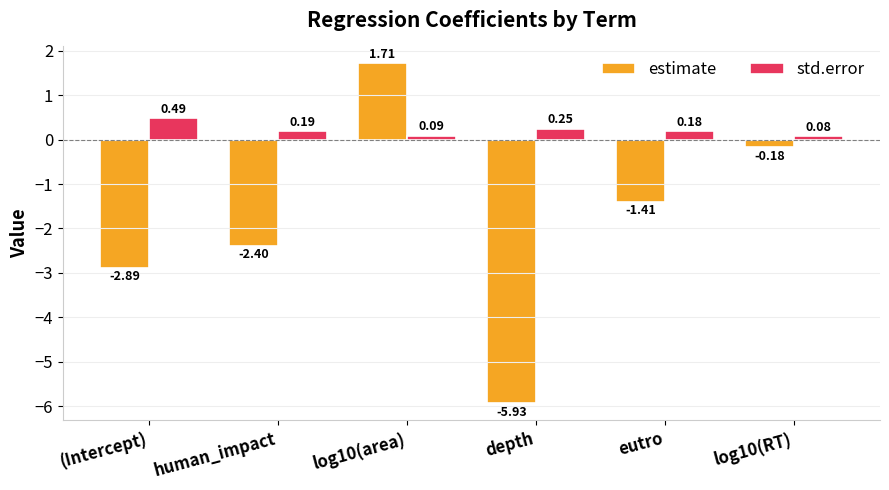

At which label does std.error reach its peak?

(Intercept)